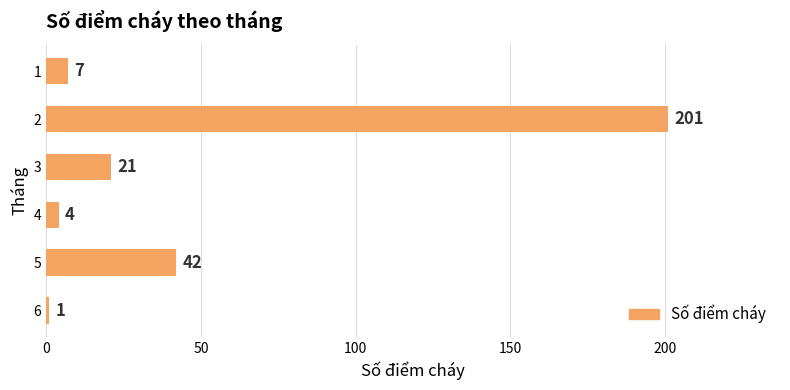

Rank the categories by value from lowest to highest.

6, 4, 1, 3, 5, 2